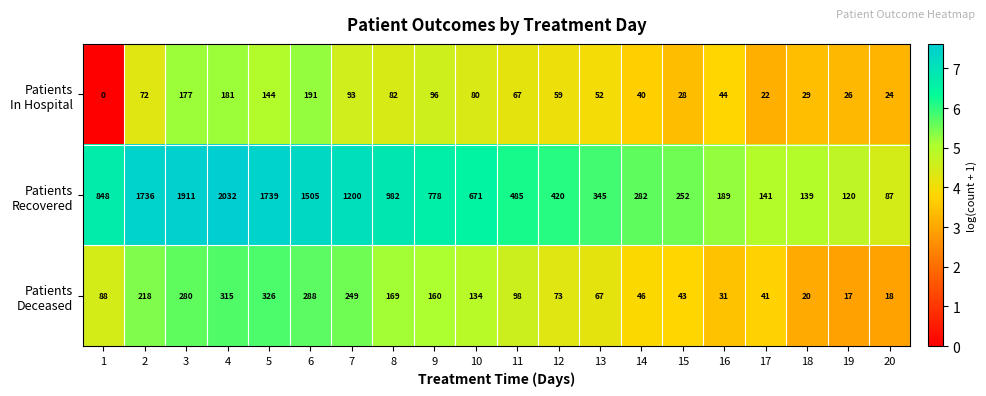

What is the difference between the highest and lowest values at 7?

1107